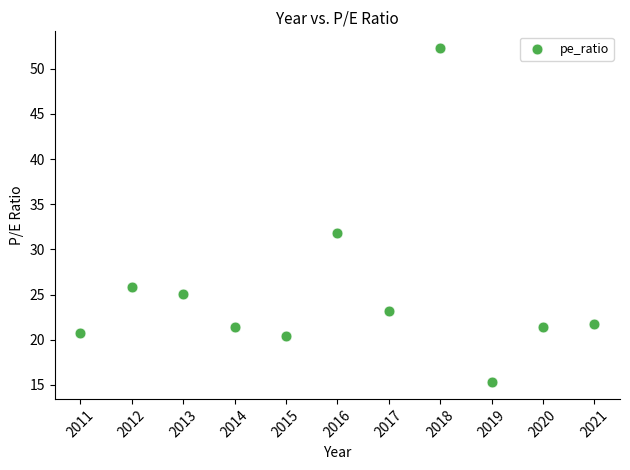

What Y value in the scatter plot is closest to 33?

31.8